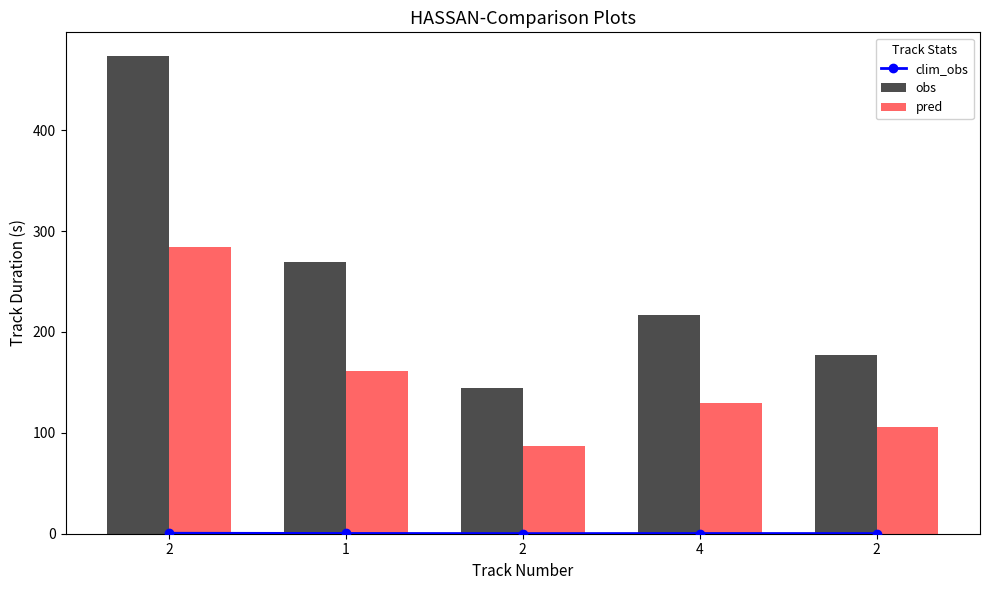

Reading left to right, what are all the values shown in this chart?

clim_obs: 0.5	0.3	0.1	0.2	0.2
obs: 473.3	269.0	144.4	216.6	177.1
pred: 284.0	161.4	86.7	130.0	106.3